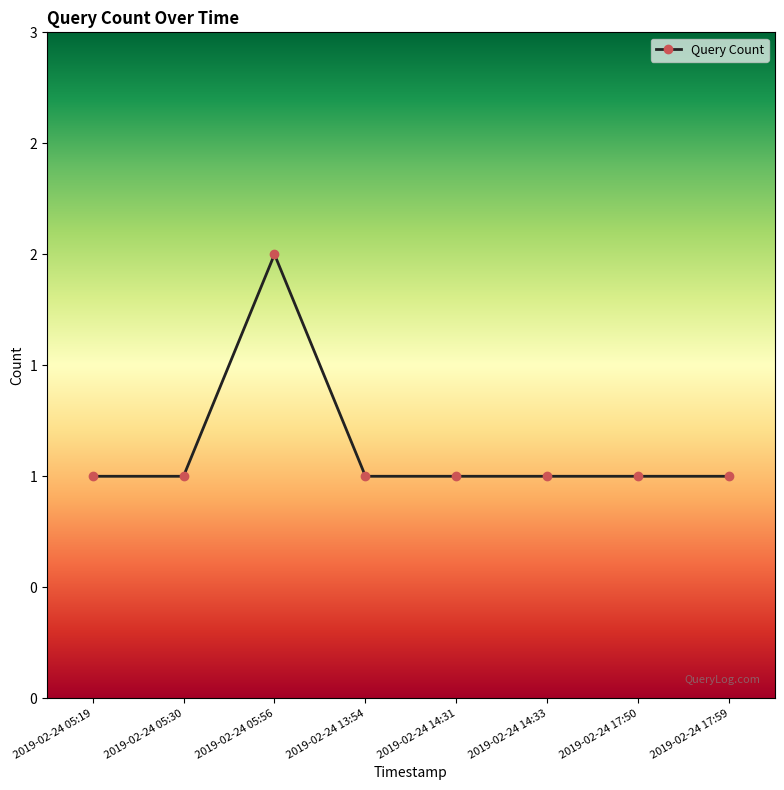

Does the chart have visible grid lines?

No